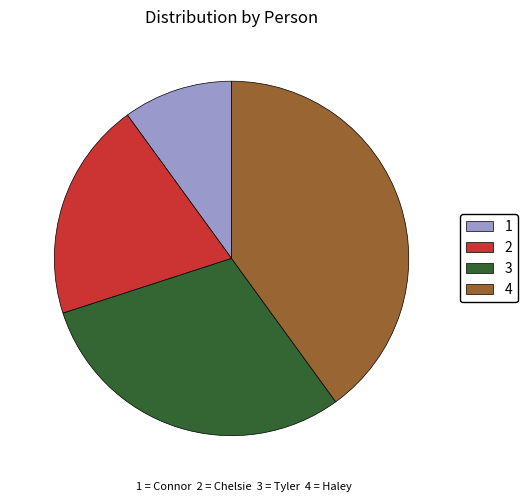

Do 1 and 3 together represent more than half of the pie?

No